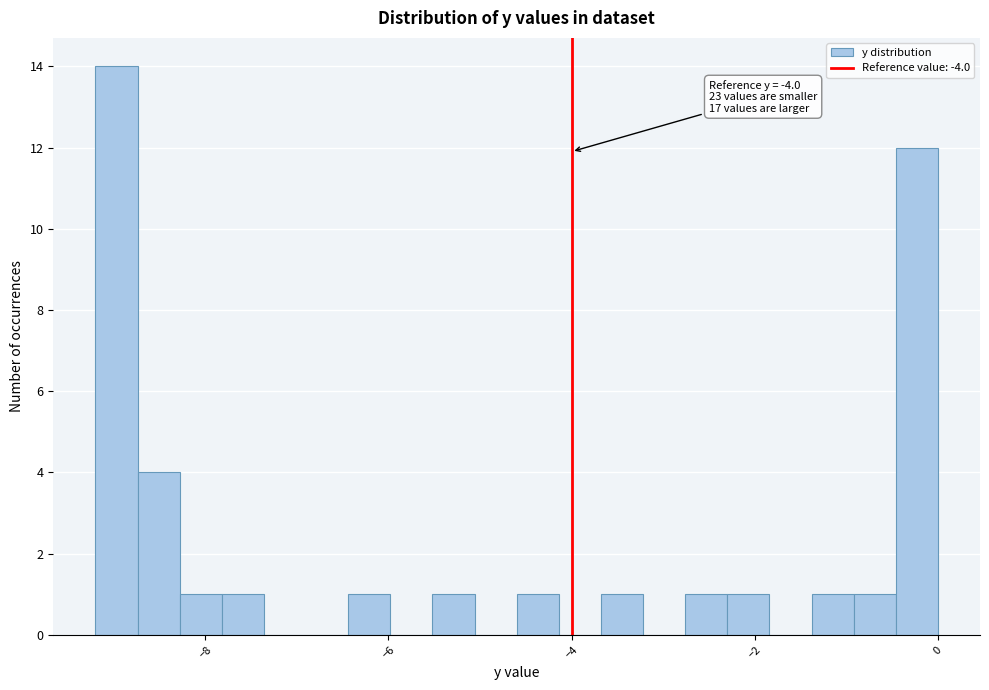

Around what value on the x-axis is the tallest bar? Give the approximate position of its centre, as read against the axis.

-9.0